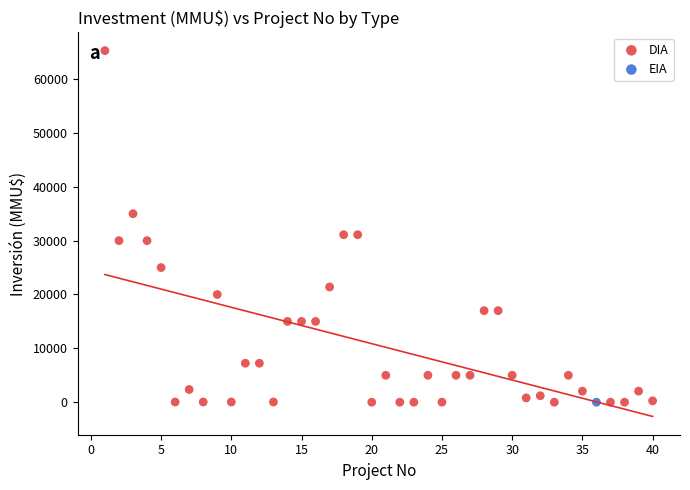

What are all the series names shown in the legend?

DIA, EIA